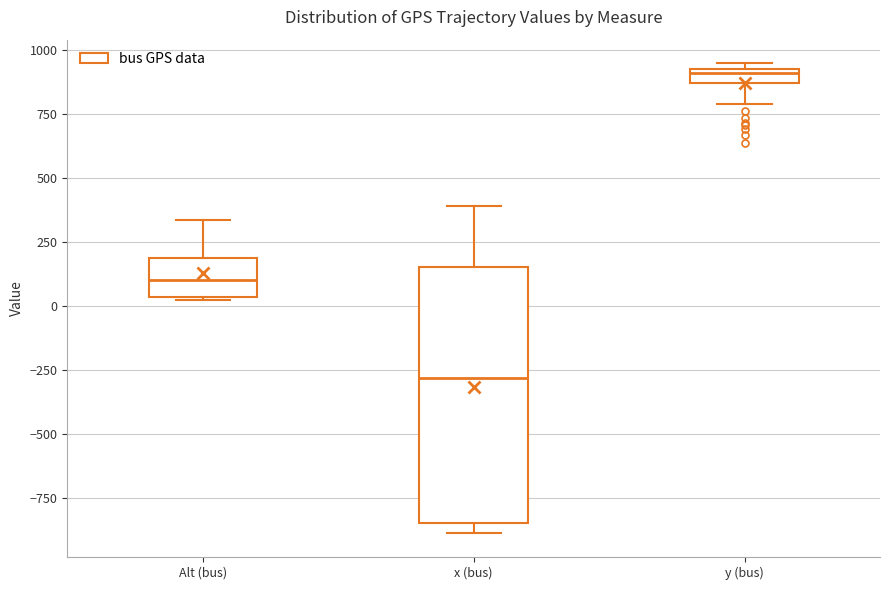

Which box has the highest median line?

y (bus)